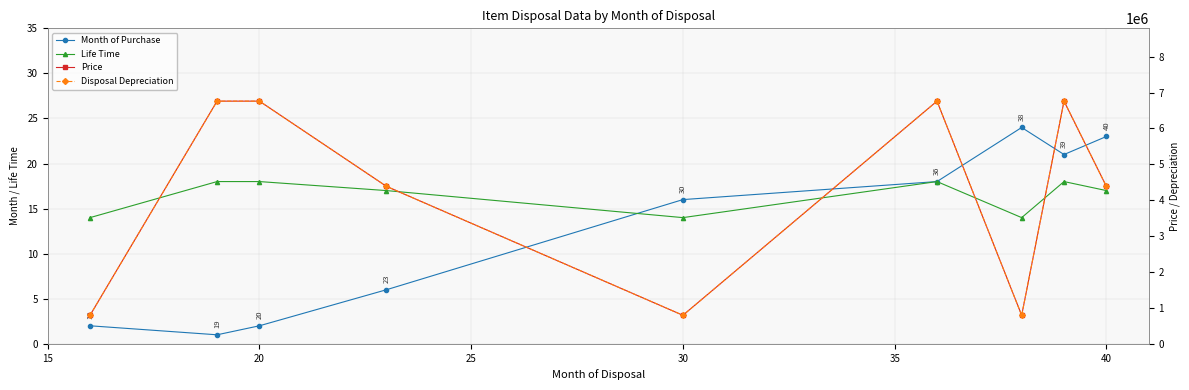

How many values in the Disposal Depreciation series are below 4387546?

3